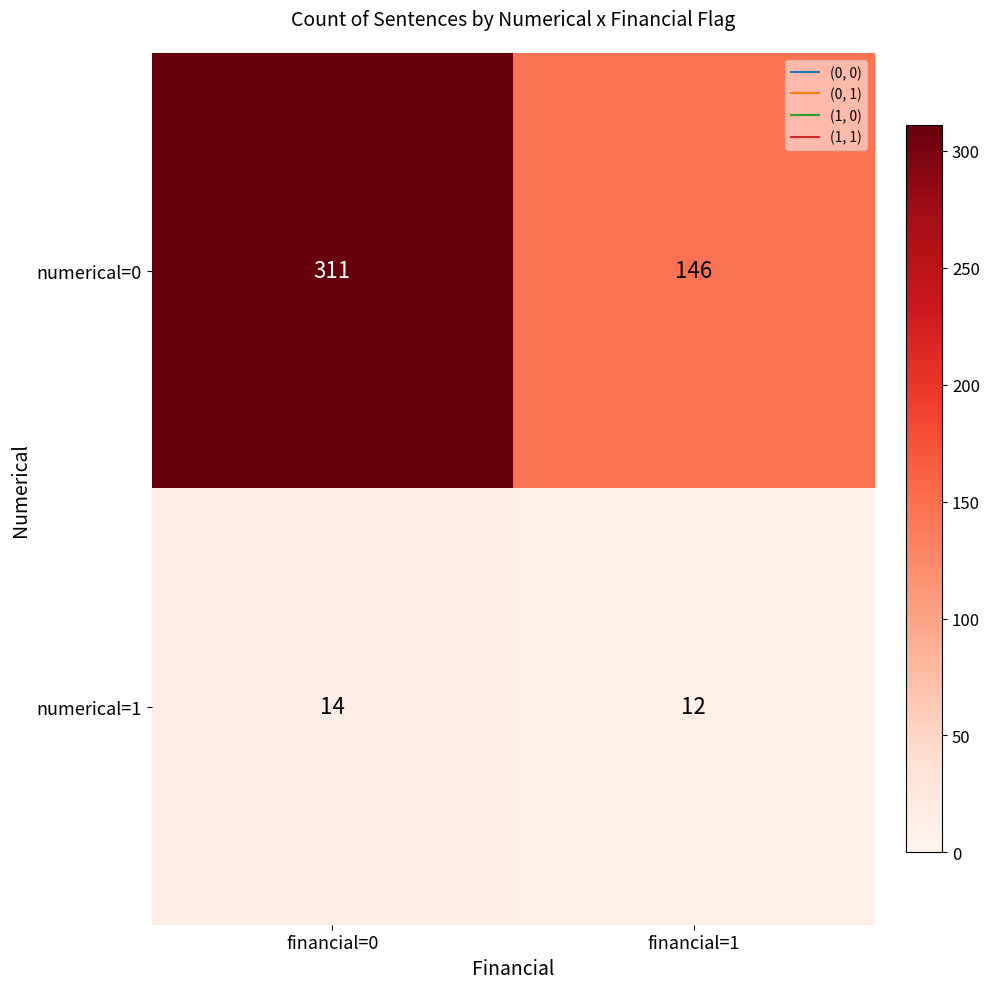

What is the sum of all numerical=1 values?

26